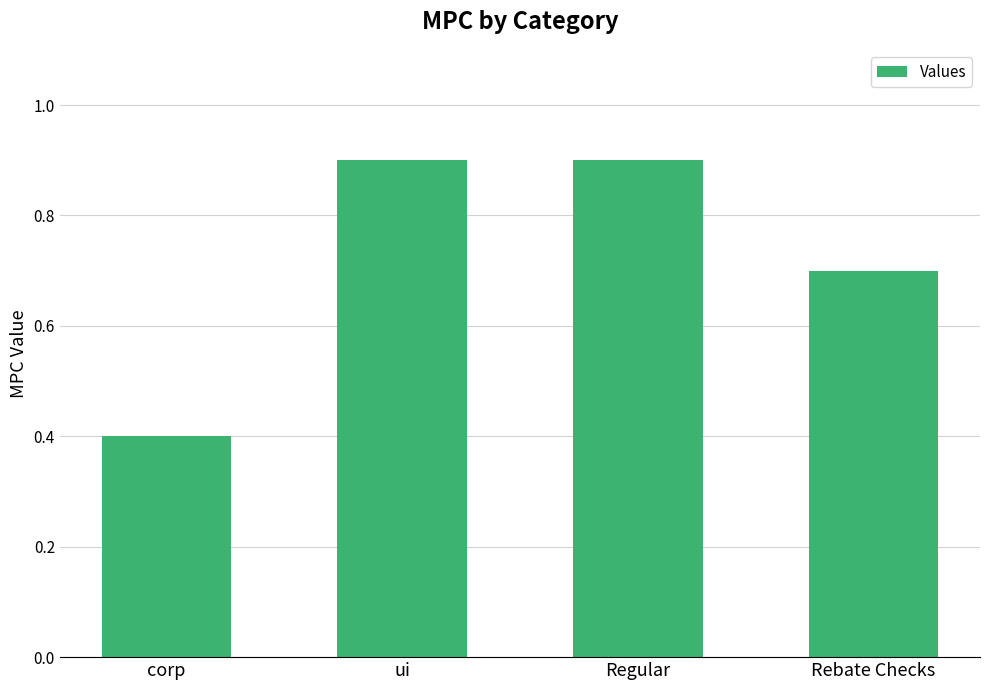

What is the average value?

0.7